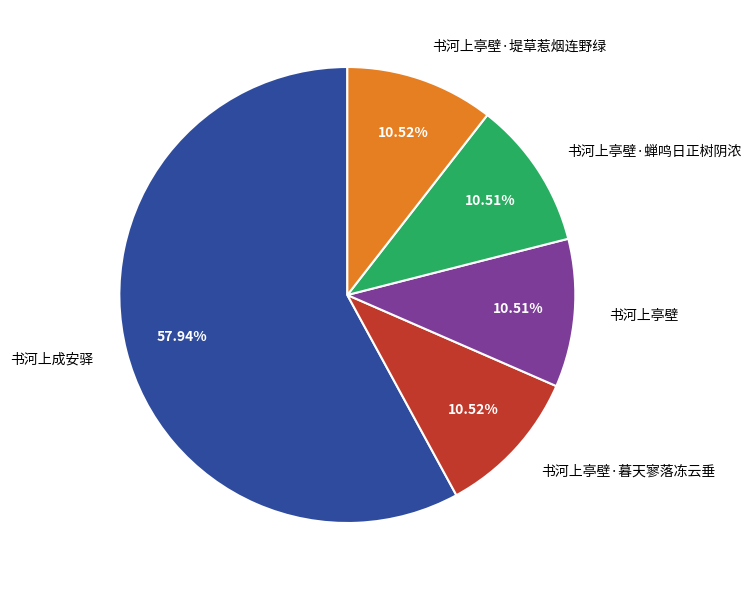

Does any single category account for the majority?

Yes